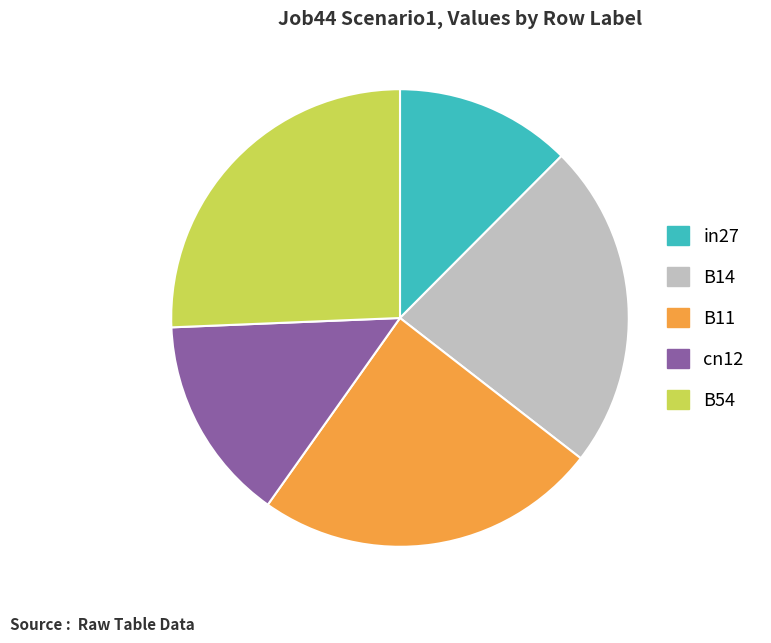

The B14 slice represents 30% of the pie. True or false?

False